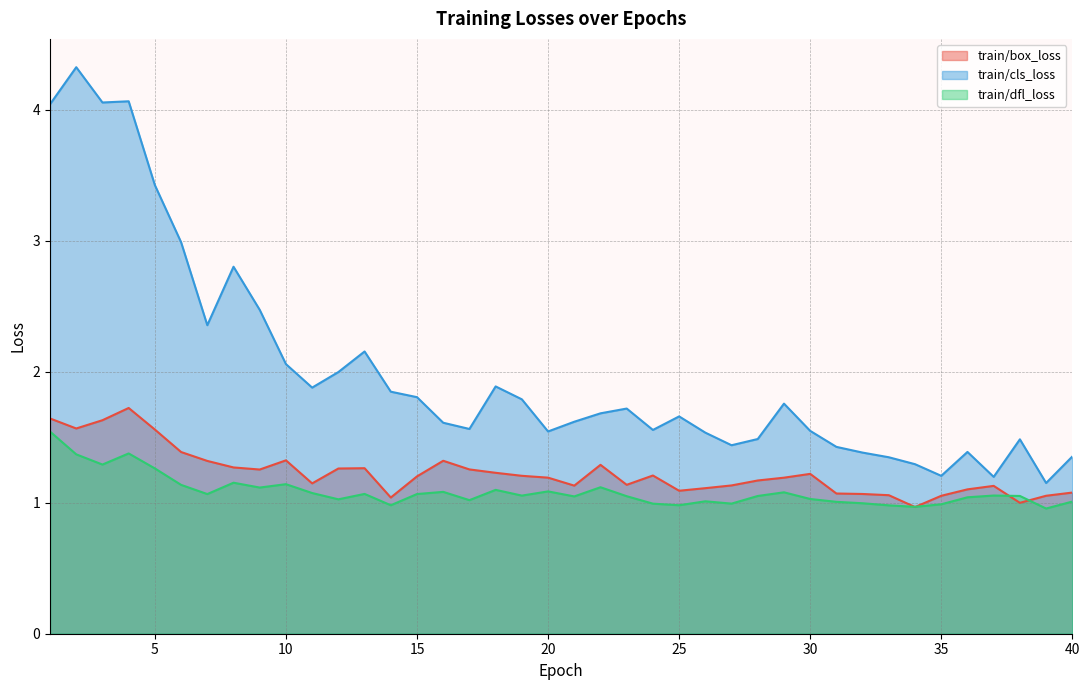

How many lines are shown in the chart?

3